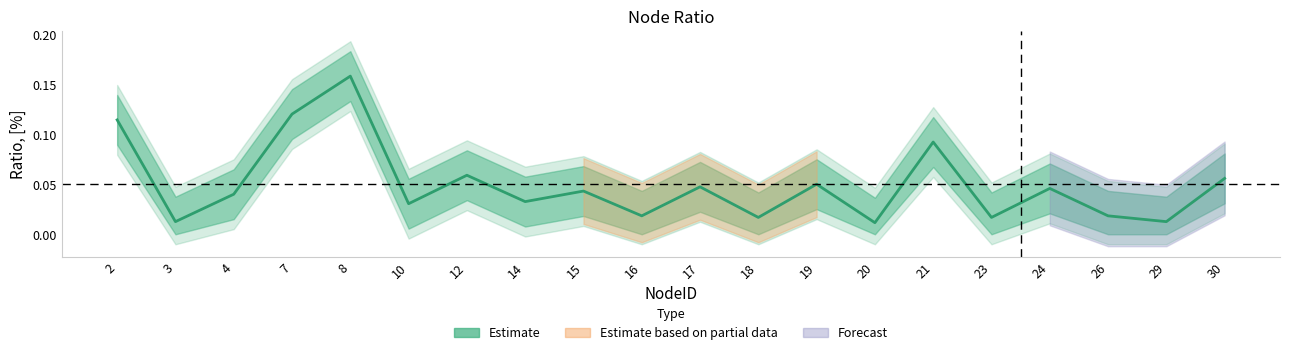

Between 29 and 20, which is larger?

29